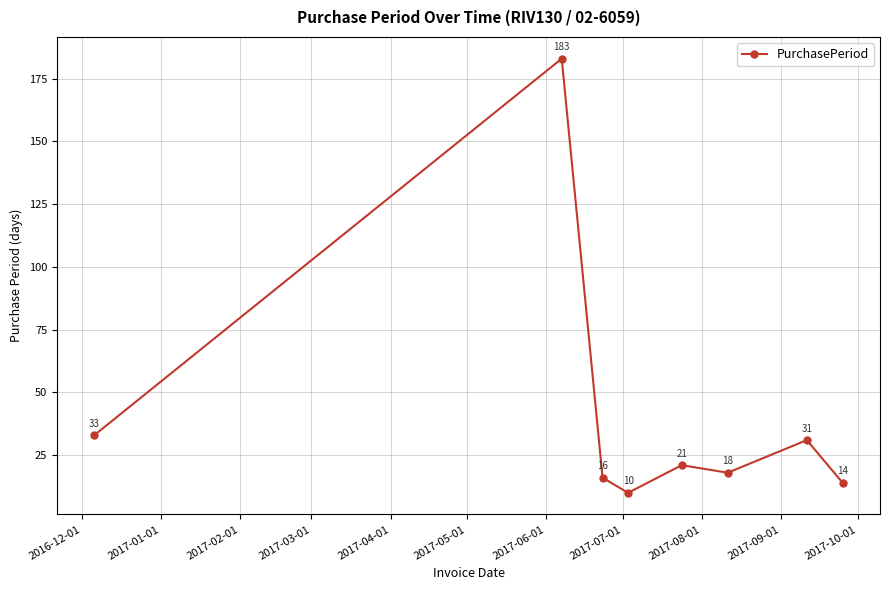

How many lines are shown in the chart?

1